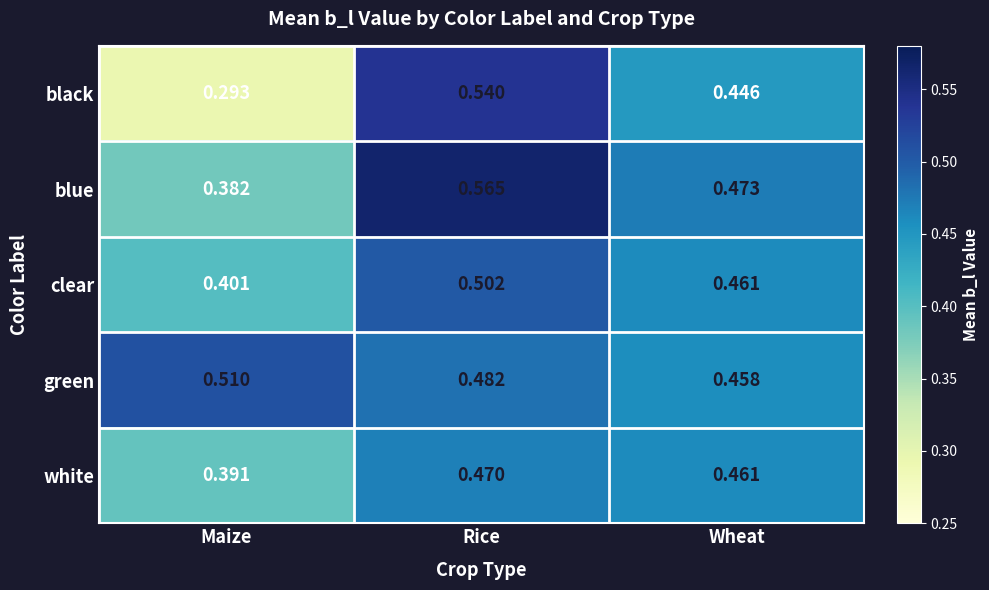

Which series has the largest total across all categories?

green